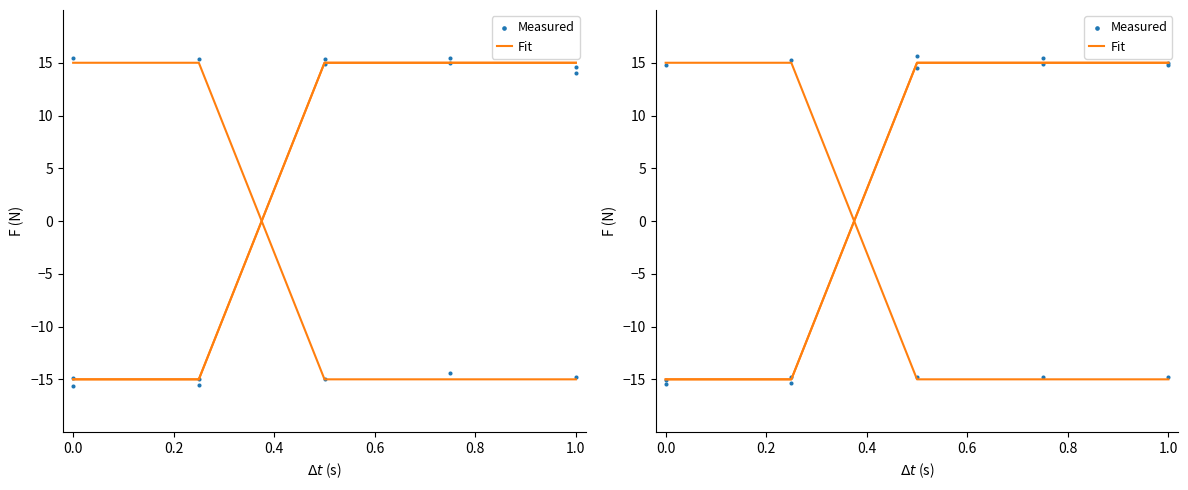

Which series contains the lowest Y value?

Measured